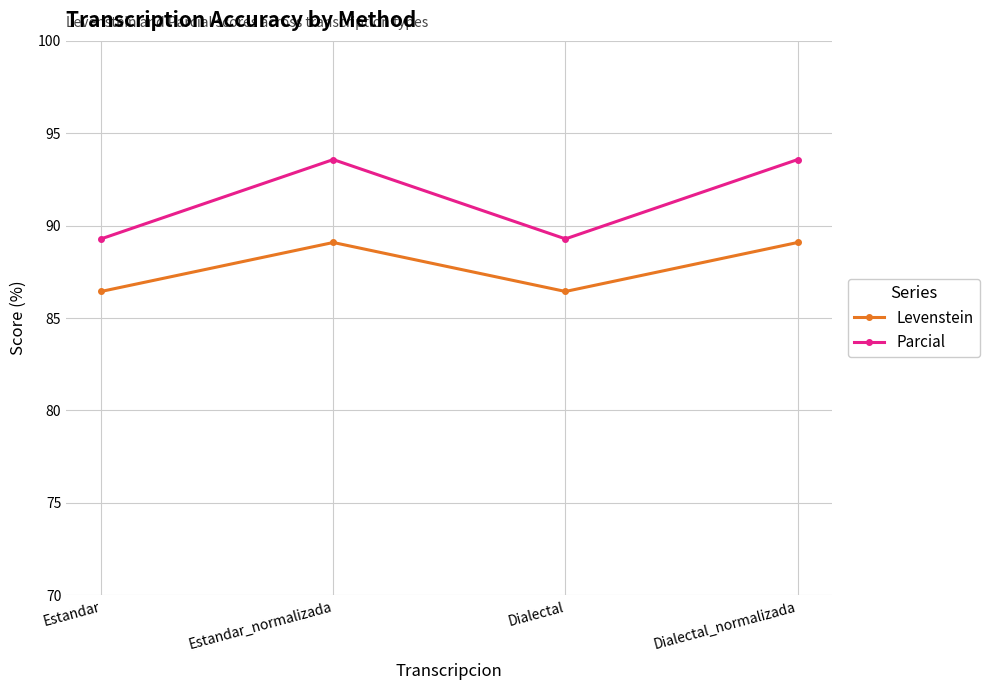

What is the maximum value shown in the chart?

93.6